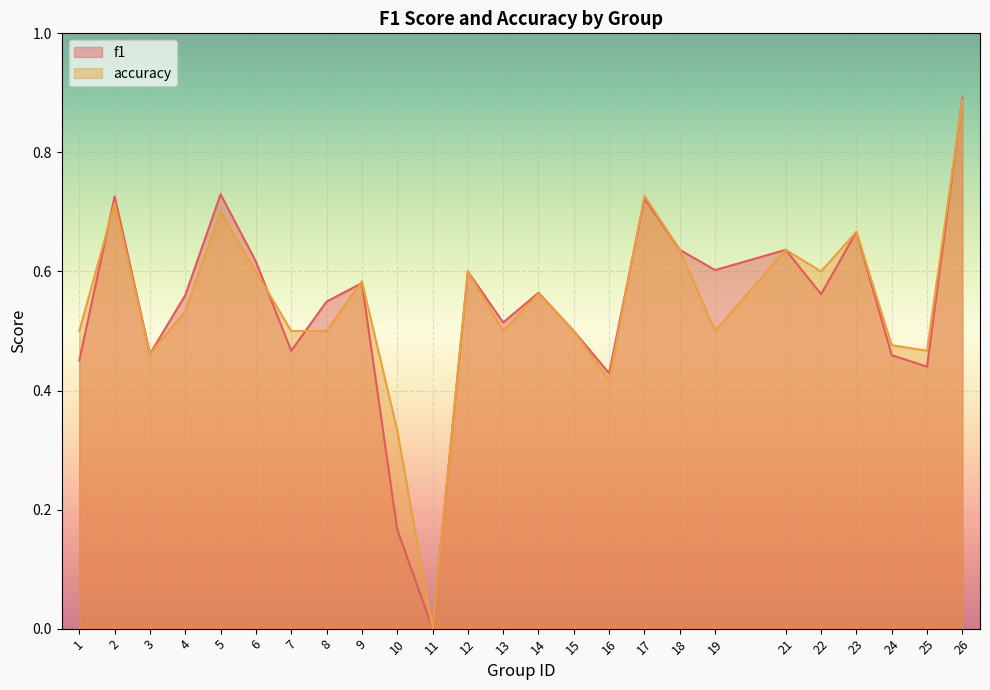

What is the spread (max minus min) of values at 10?

0.2